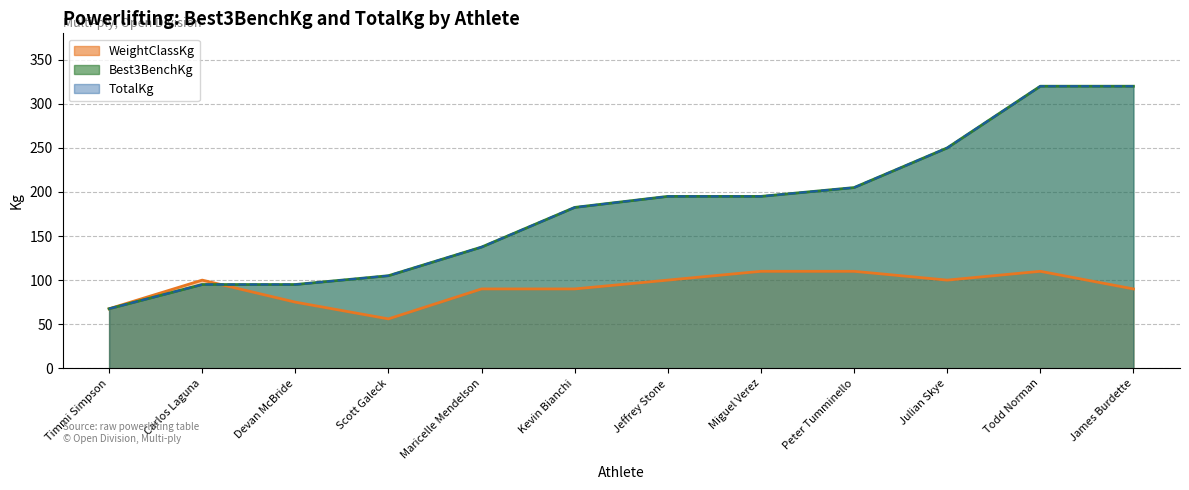

What position from the right is Todd Norman?

2